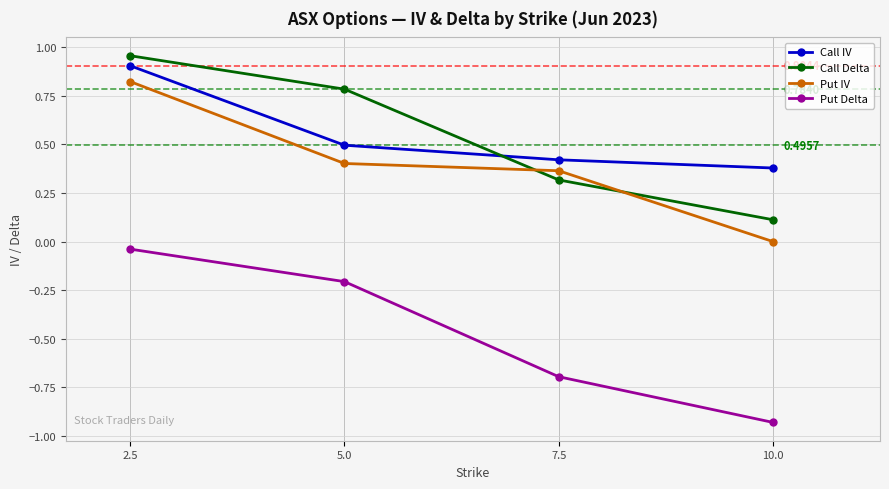

Is it true that Call IV equals 0.9 at 2.5?

True